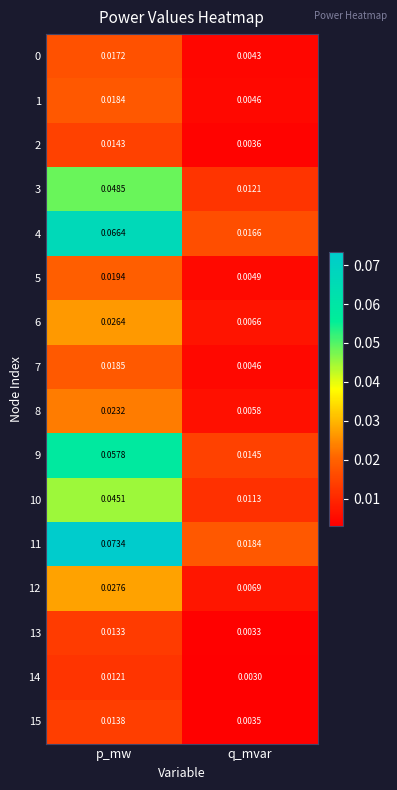

Which series has the largest total across all categories?

11